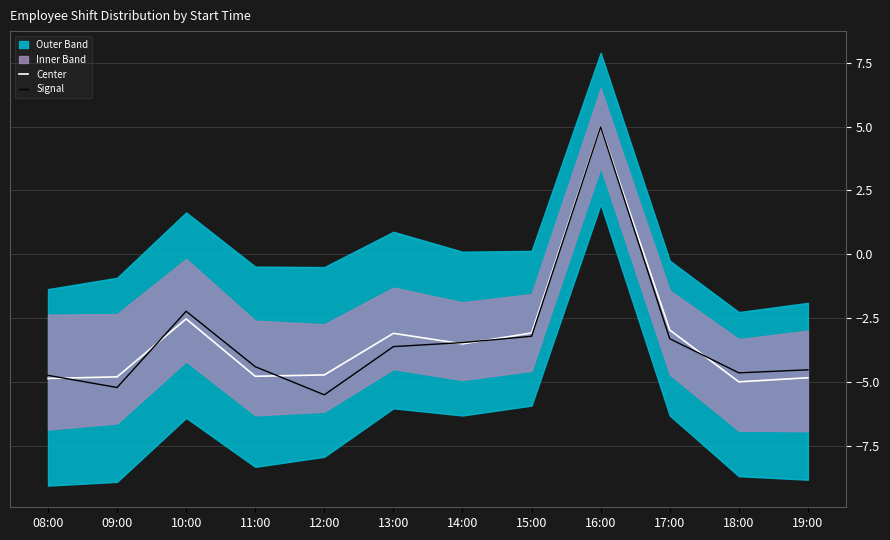

Which series ends up on top after the final intersection of Center and Signal?

Signal